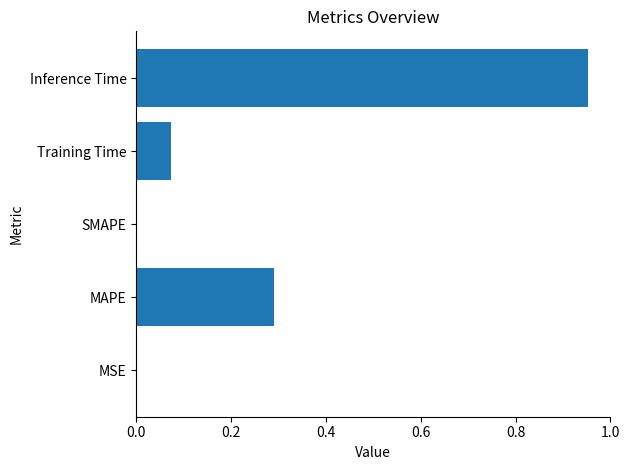

What is the average value?

0.3